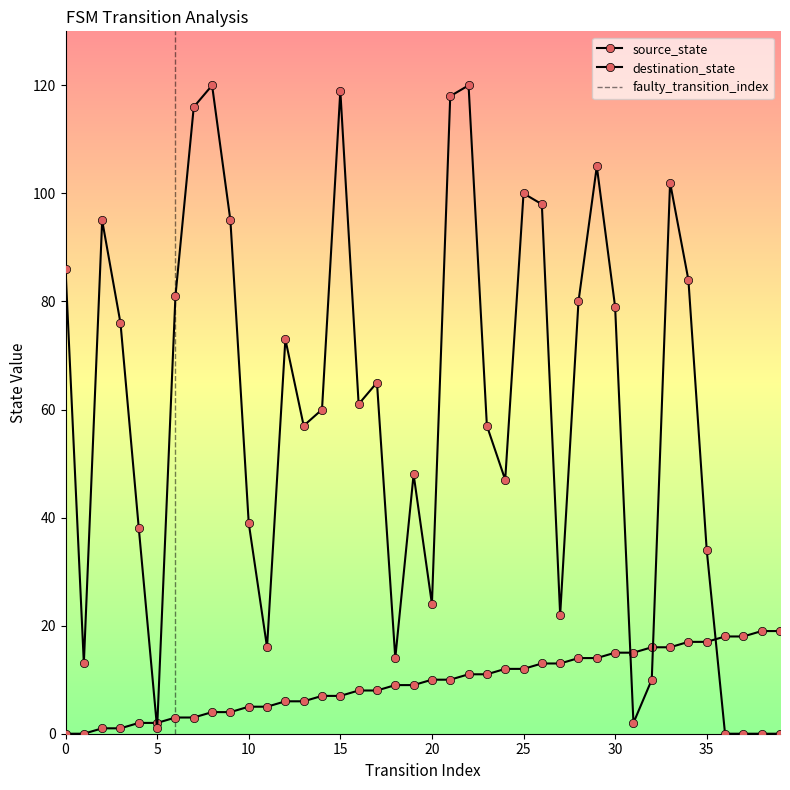

How many values in destination_state are above zero?

36